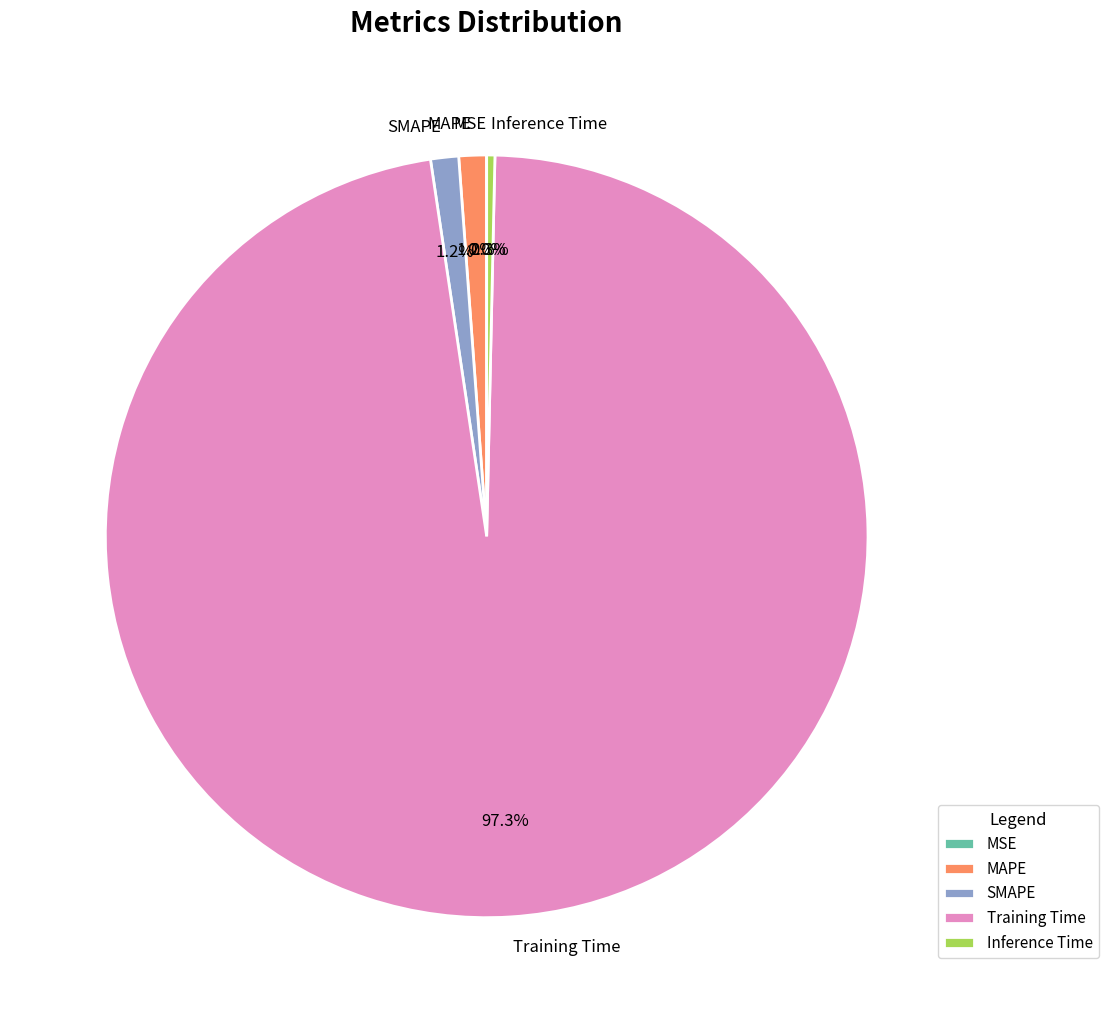

Between Inference Time and SMAPE, which is larger?

SMAPE